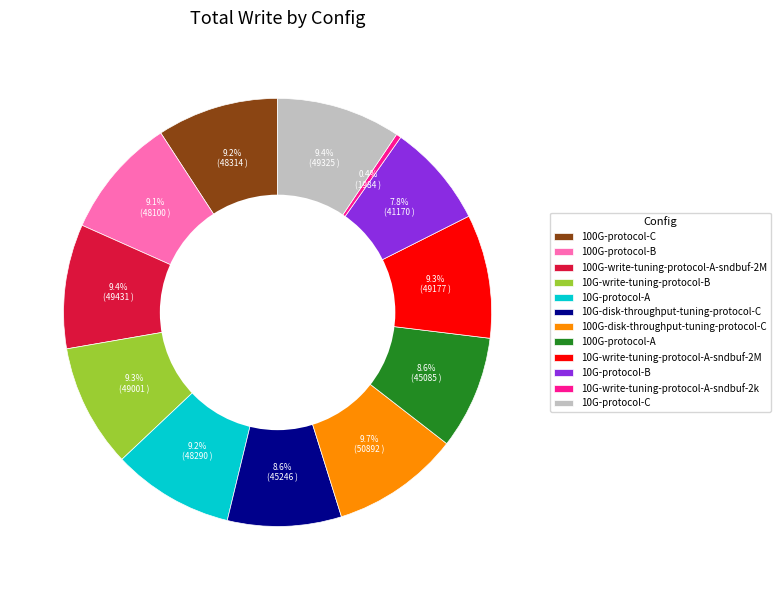

What is the smallest slice in the pie chart?

10G-write-tuning-protocol-A-sndbuf-2k